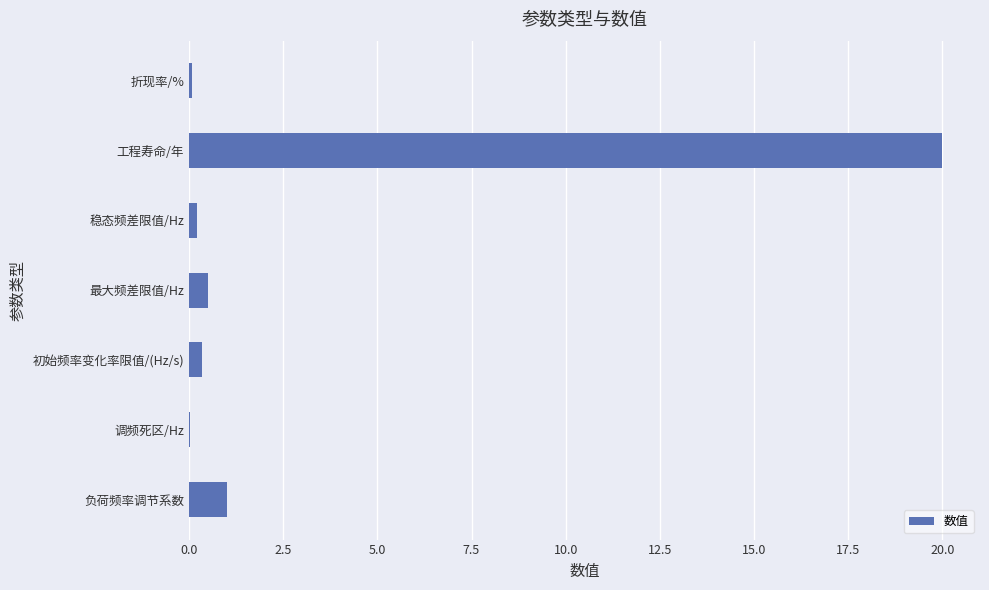

How many series are shown in this chart?

1